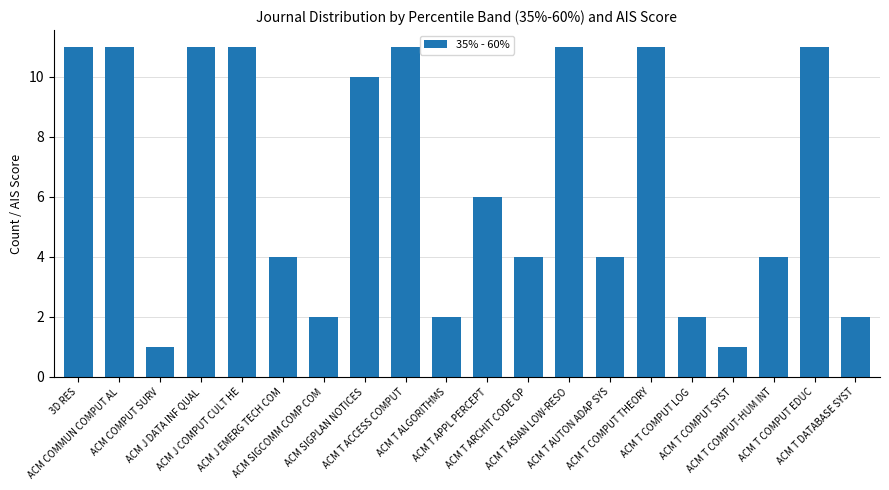

What is the sum of all values?

130